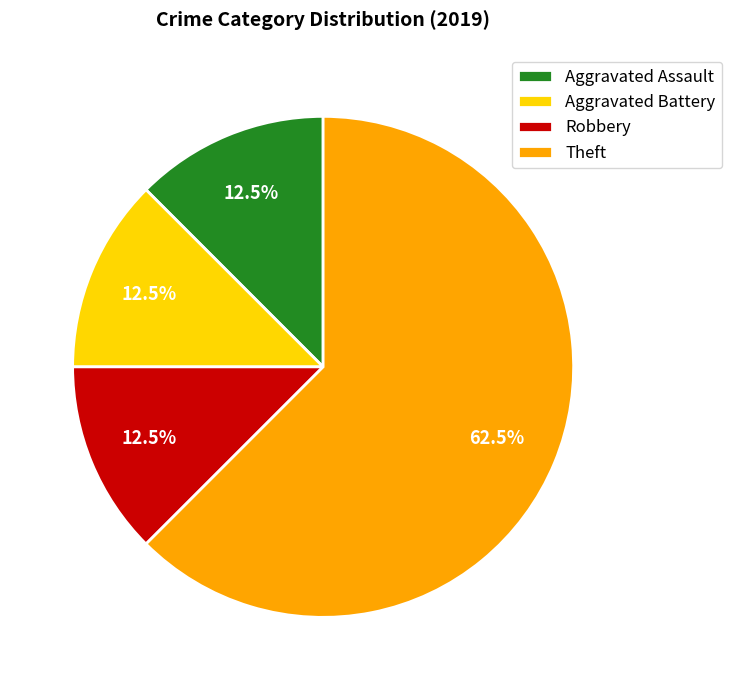

How many segments does this pie chart have?

4